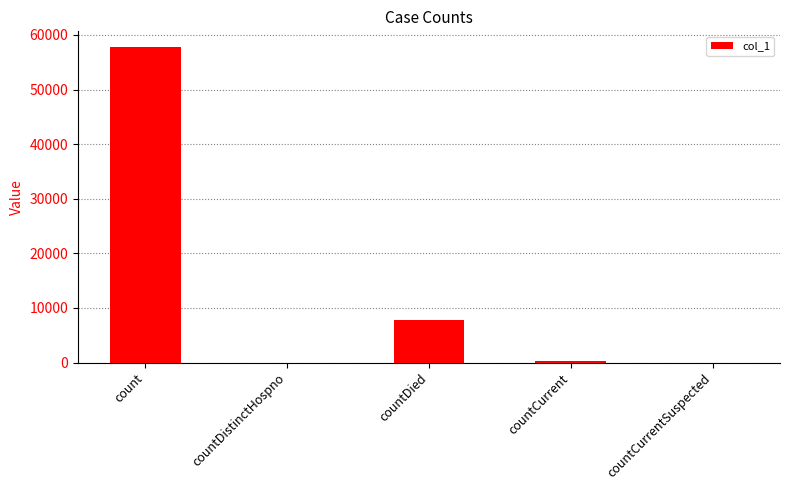

Where is the data nearest to the value 28890?

countDied